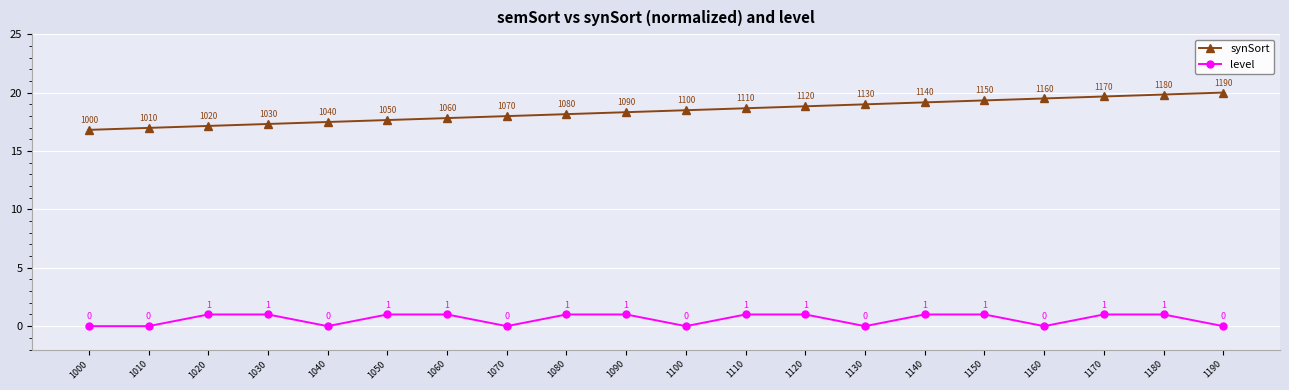

Is the value of level at 1140 greater than the value of synSort at 1120?

No